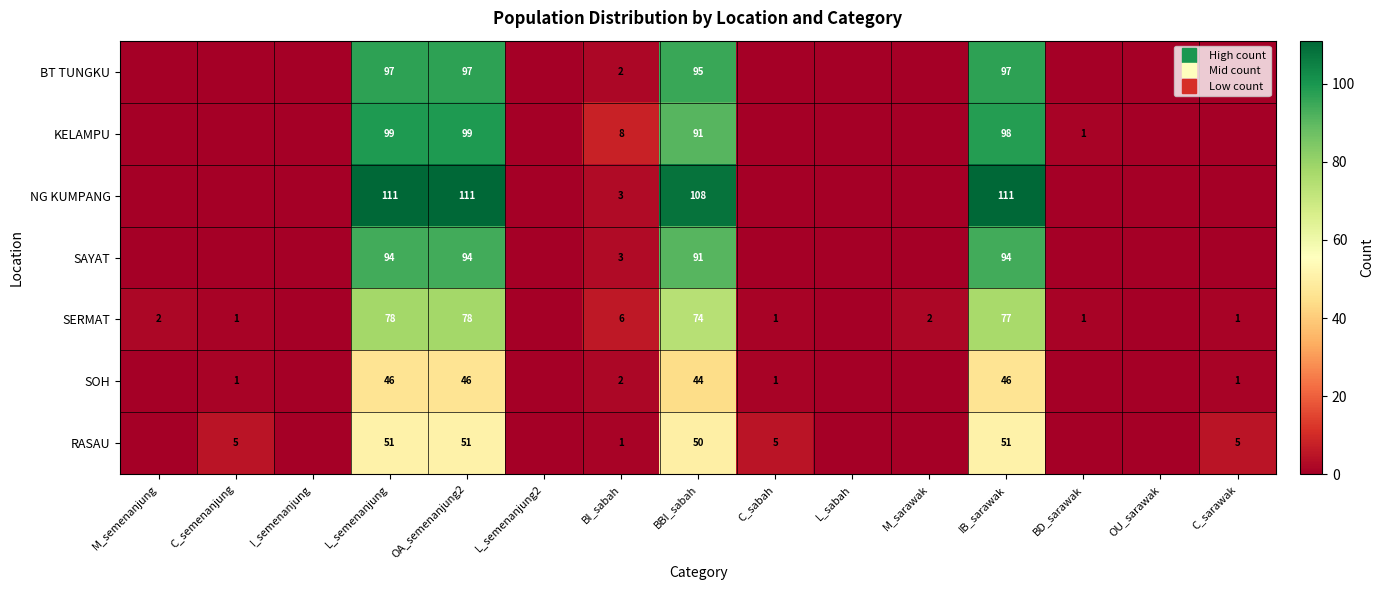

What is the sum of the KELAMPU values at M_semenanjung and BD_sarawak?

1